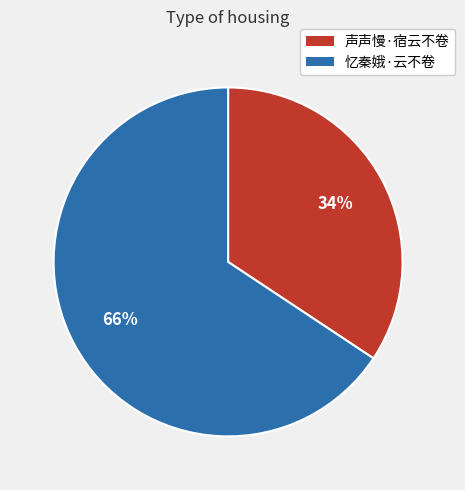

The 忆秦娥·云不卷 slice represents 66% of the pie. True or false?

True